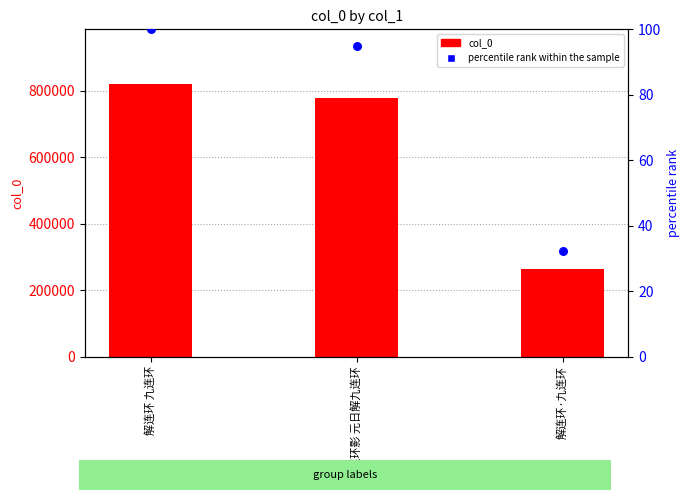

Which series reaches the minimum Y coordinate?

percentile rank within the sample